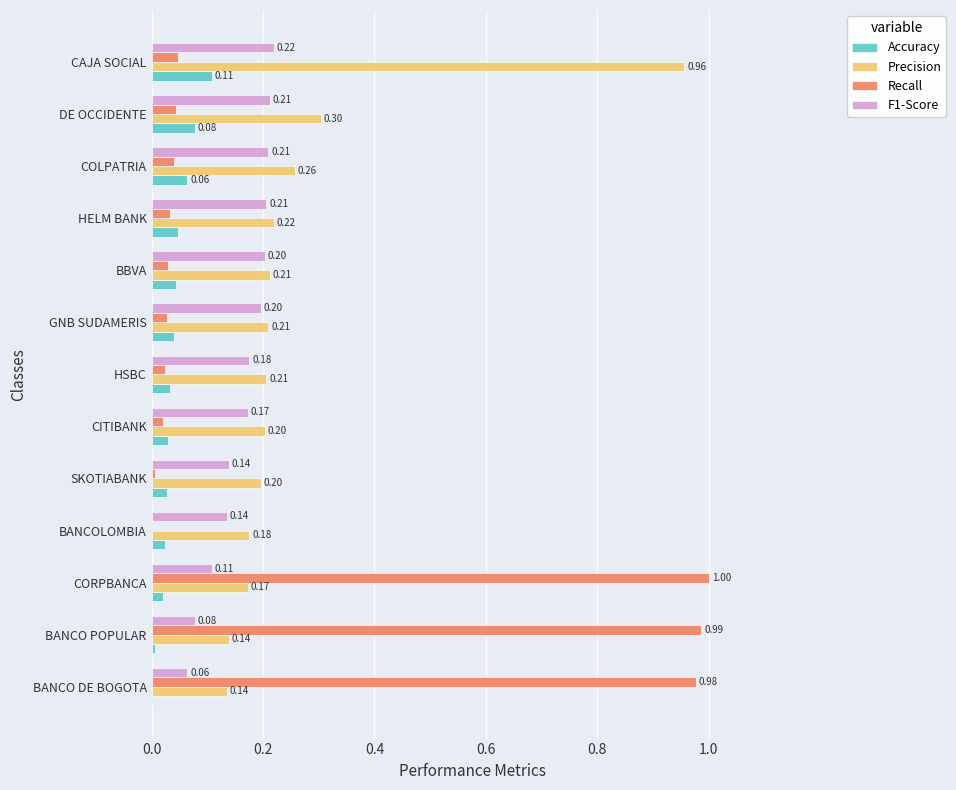

Which series has the widest spread of values?

Recall